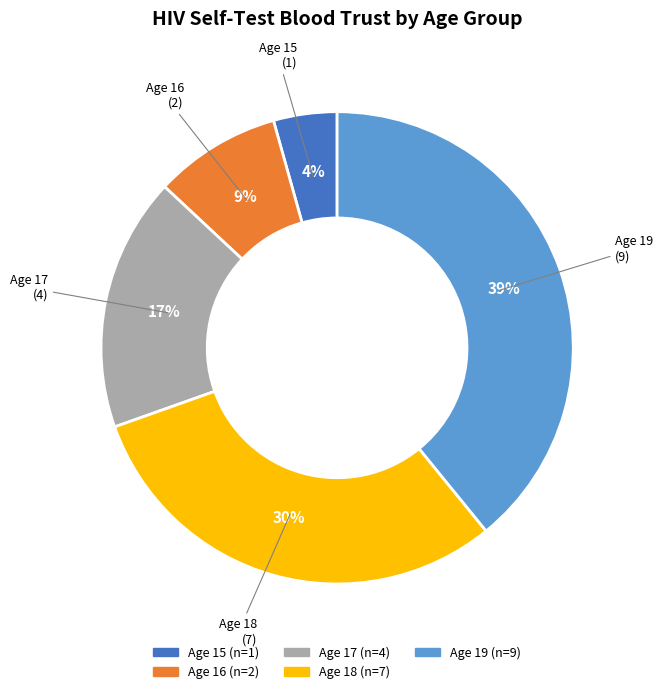

Is there a majority slice in this chart?

No